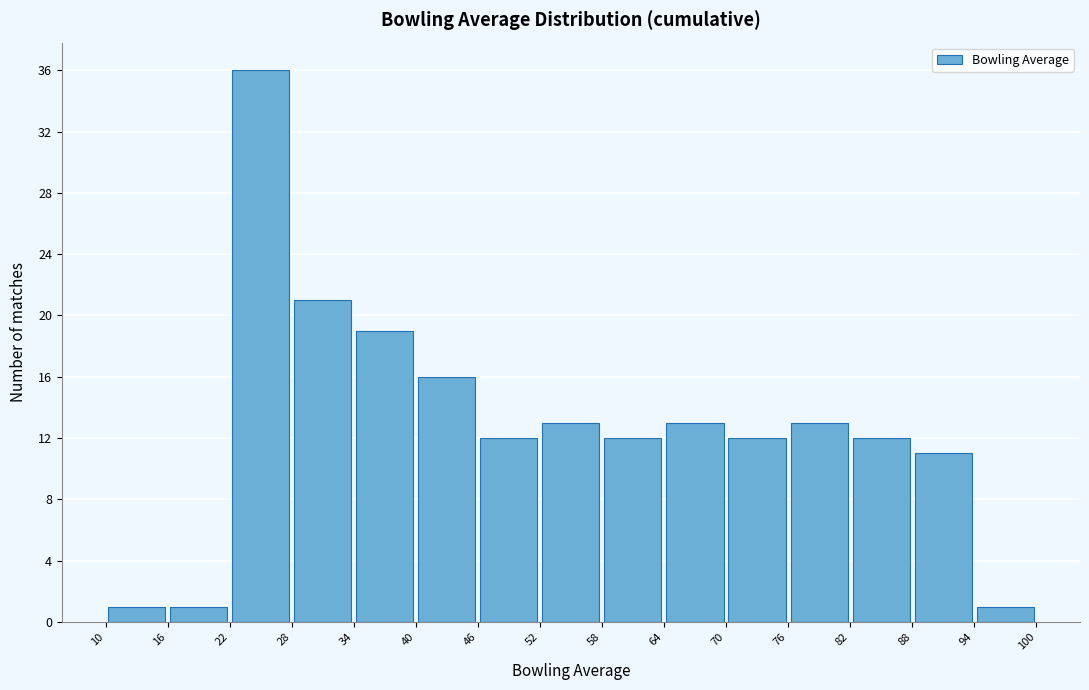

What is the height of the bar covering 82 to 88 on the x-axis? The values are not printed on the chart, so give them approximately, as read against the axis.

12